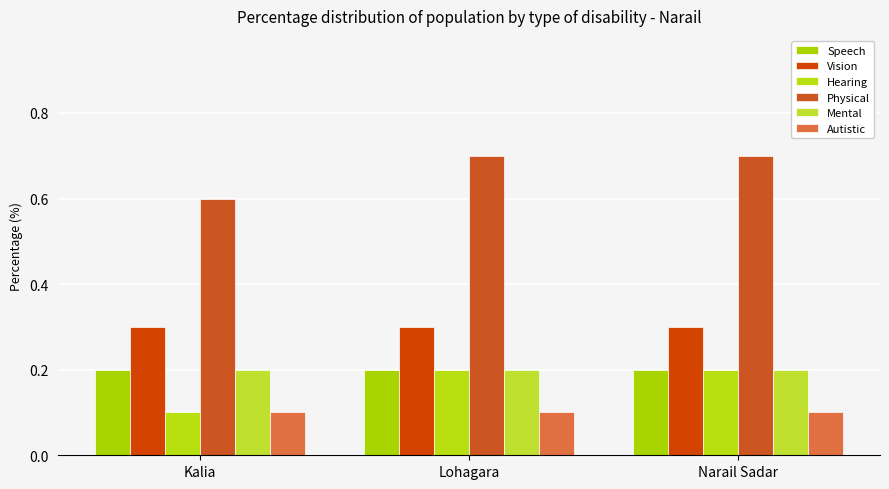

What is the highest value of the Mental series?

0.2